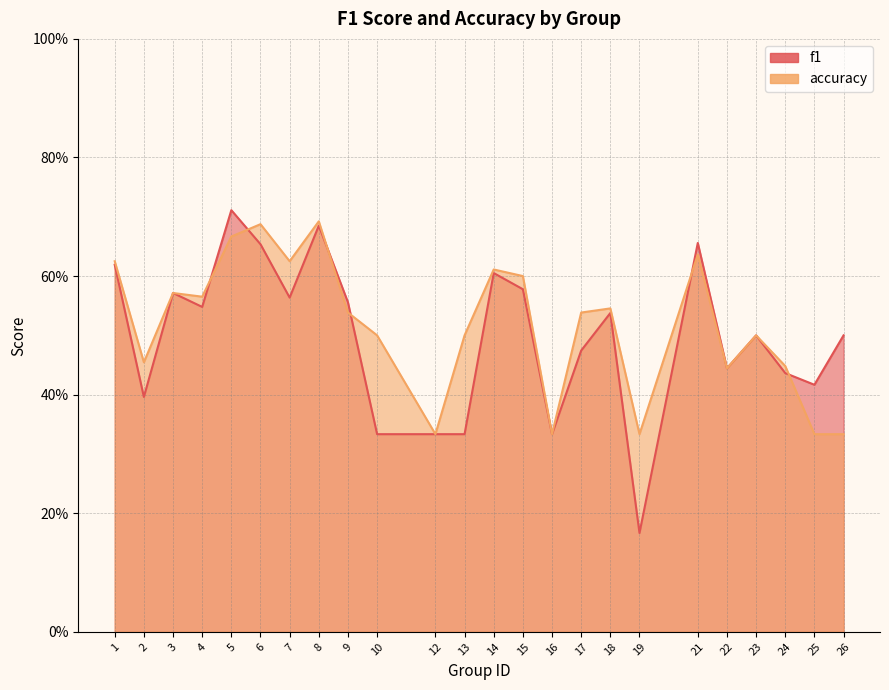

Which series has the largest range (max minus min)?

f1